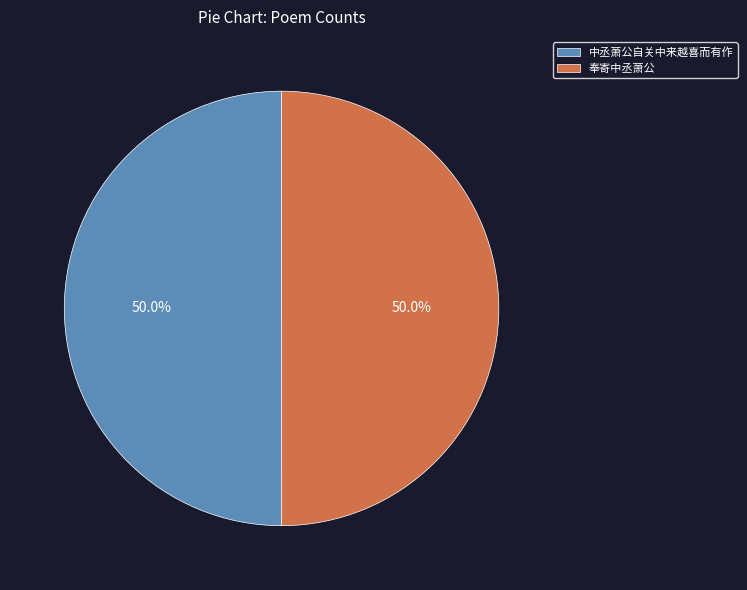

To the nearest percent, what portion does 奉寄中丞萧公 represent?

50%